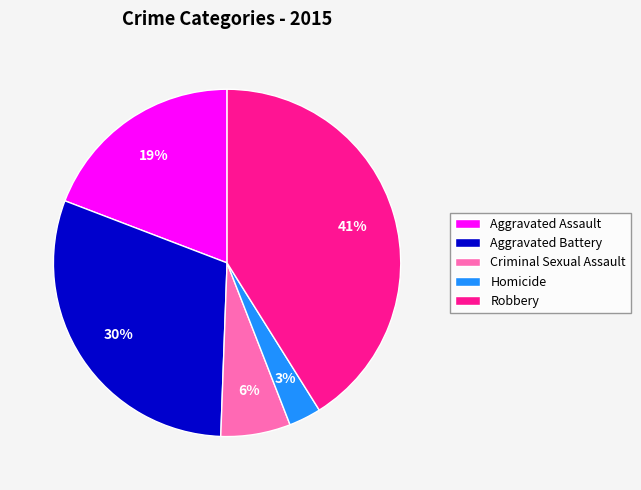

Count the number of slices in the pie.

5